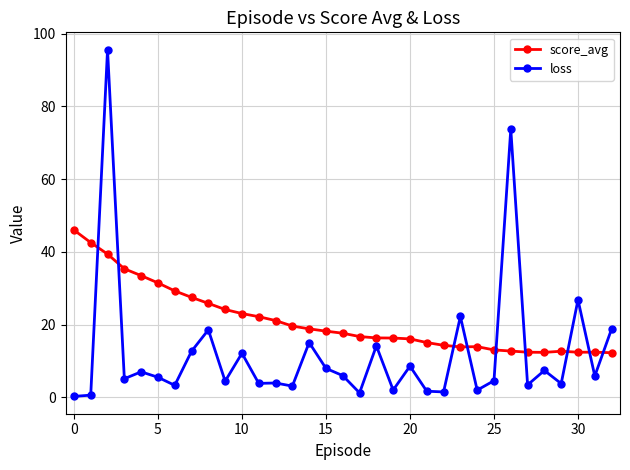

How many lines are shown in the chart?

2